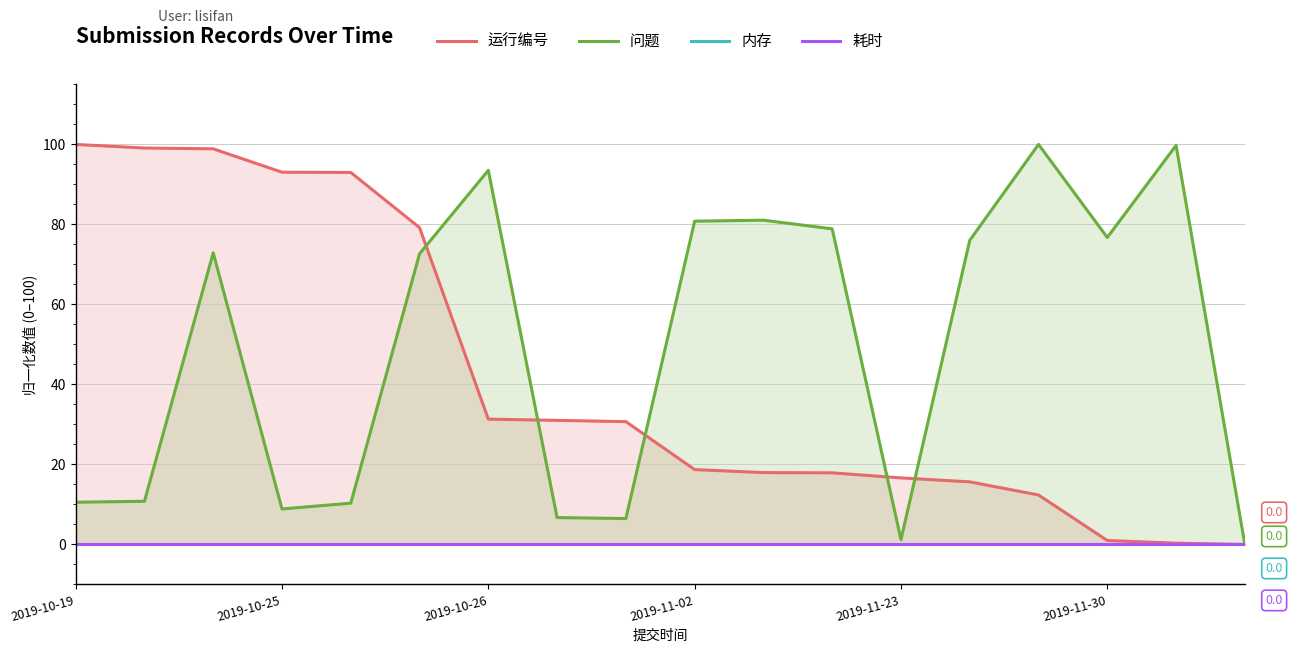

Which series has the widest spread of values?

运行编号